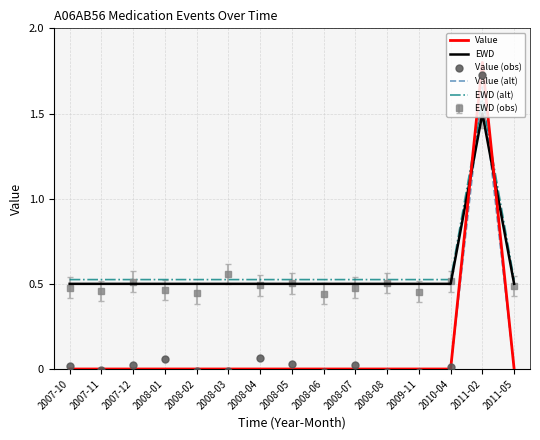

Which series contains the highest Y value?

Value